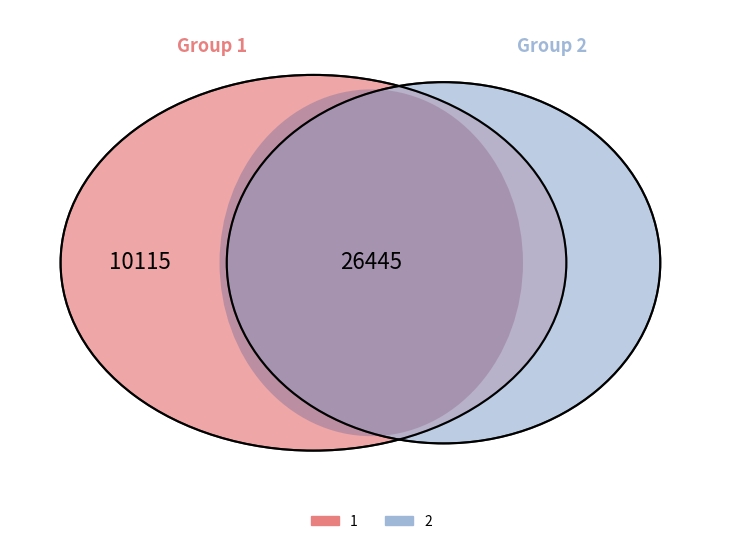

True or false: 1 accounts for 28% of the total.

True